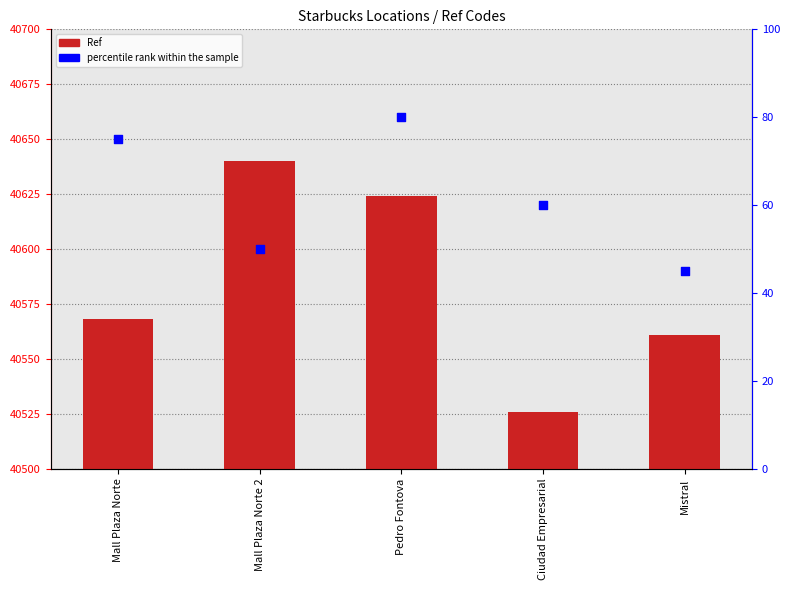

Is the value of Ref at Ciudad Empresarial greater than the value of percentile rank within the sample at Mistral?

Yes